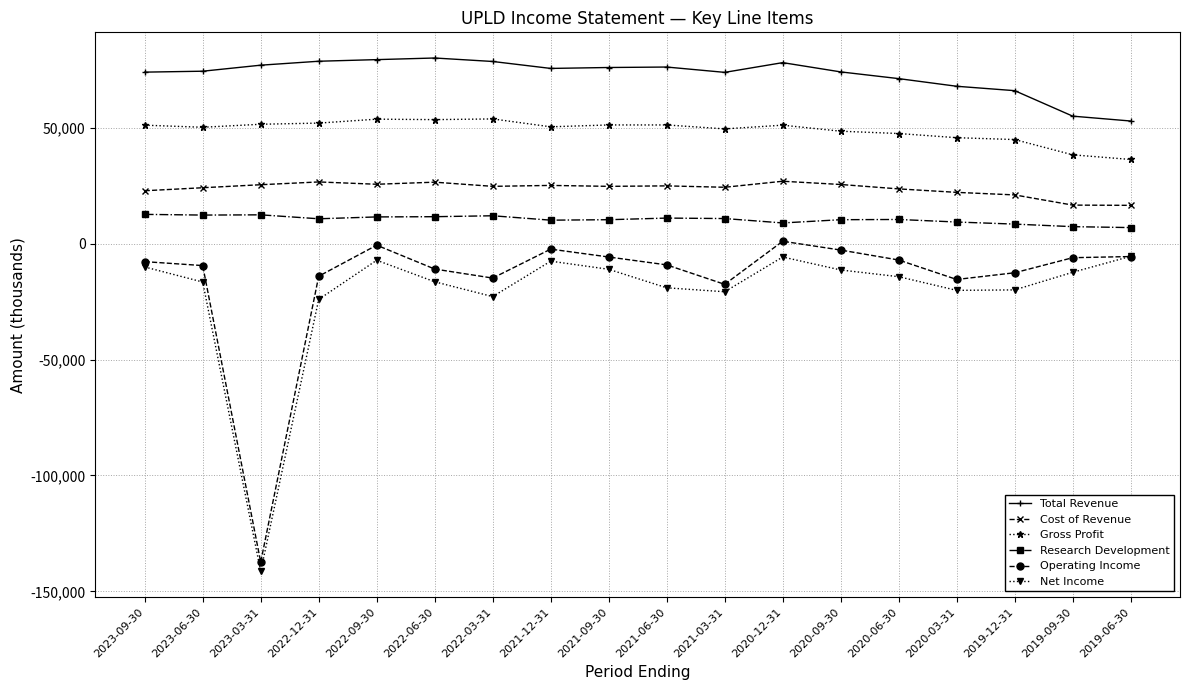

Does the chart have visible grid lines?

Yes